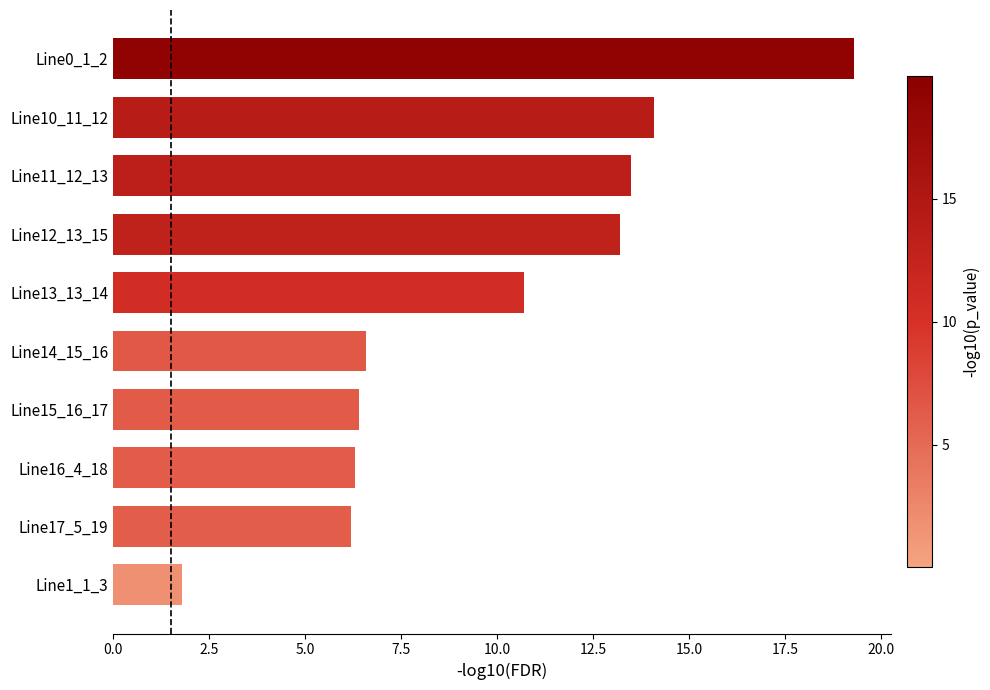

Reading bottom to top, transcribe all the data shown in this chart.

1.8	6.2	6.3	6.4	6.6	10.7	13.2	13.5	14.1	19.3